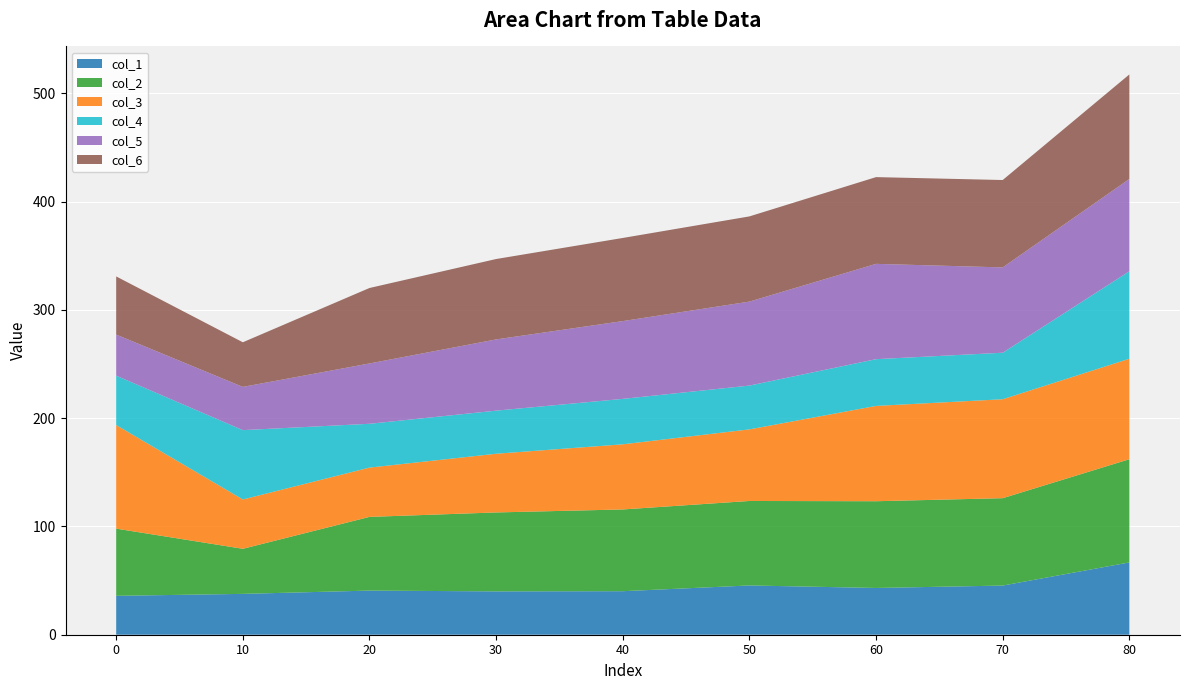

Reading left to right, what are all the values shown in this chart?

col_1: 35.9	37.7	40.8	40.0	40.2	45.5	43.2	45.4	66.8
col_2: 62.1	41.7	68.1	72.9	75.5	78.1	80.1	80.7	95.3
col_3: 95.7	45.5	45.5	54.2	60.2	66.1	88.0	91.4	92.8
col_4: 45.7	64.1	40.5	39.8	42.0	40.5	43.2	43.0	80.8
col_5: 38.0	39.9	55.7	65.8	71.9	77.6	88.0	78.8	85.2
col_6: 53.7	41.2	69.7	74.3	76.8	78.7	80.1	80.7	96.6